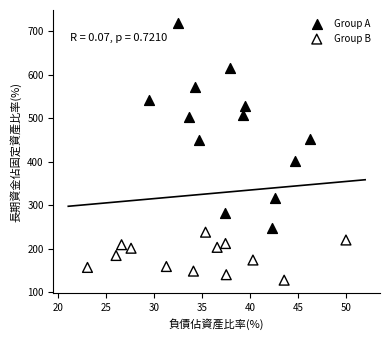

What are all the series names shown in the legend?

Group A, Group B